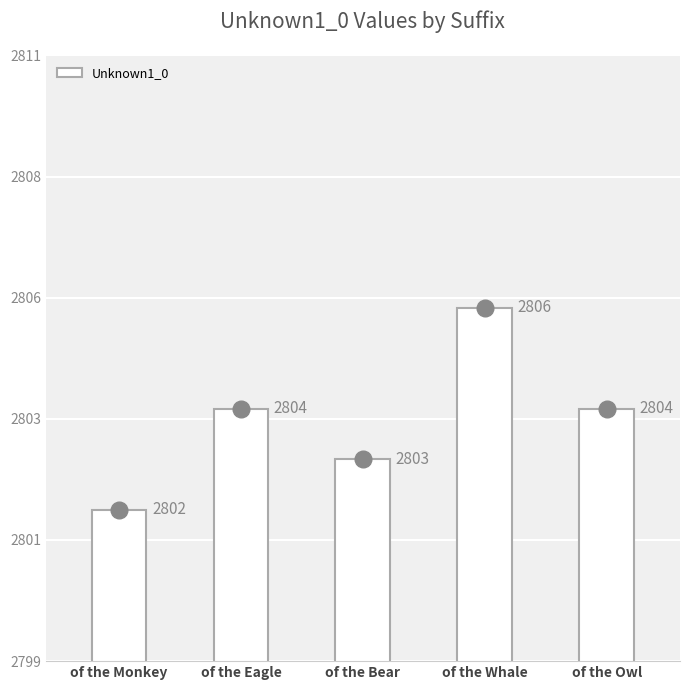

The value at of the Owl is 2804. True or false?

True